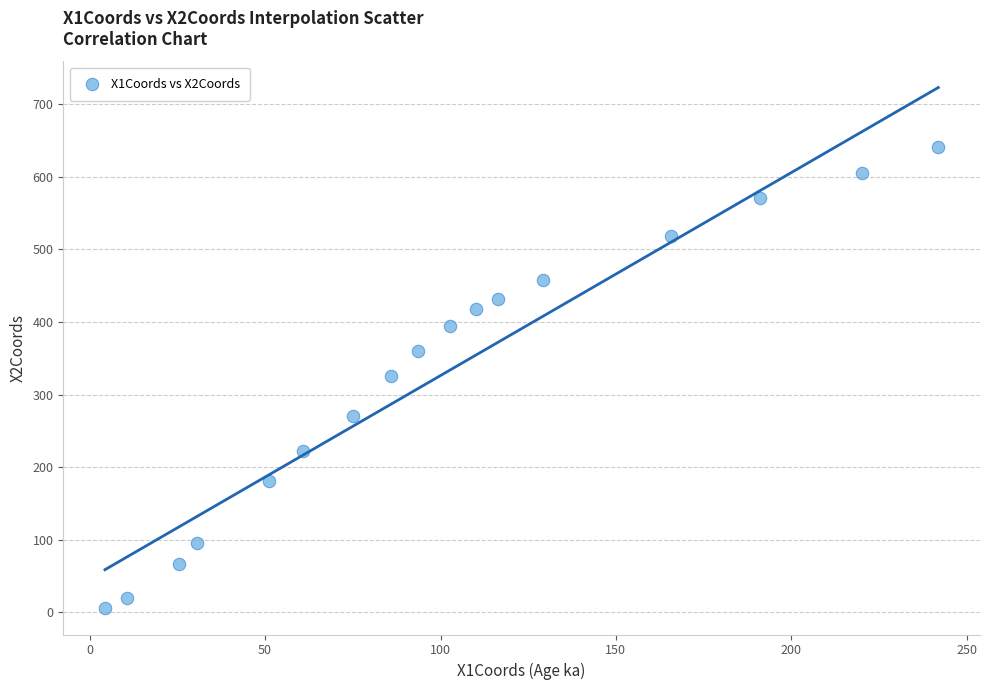

What is the range of Y values (max minus min)?

636.1